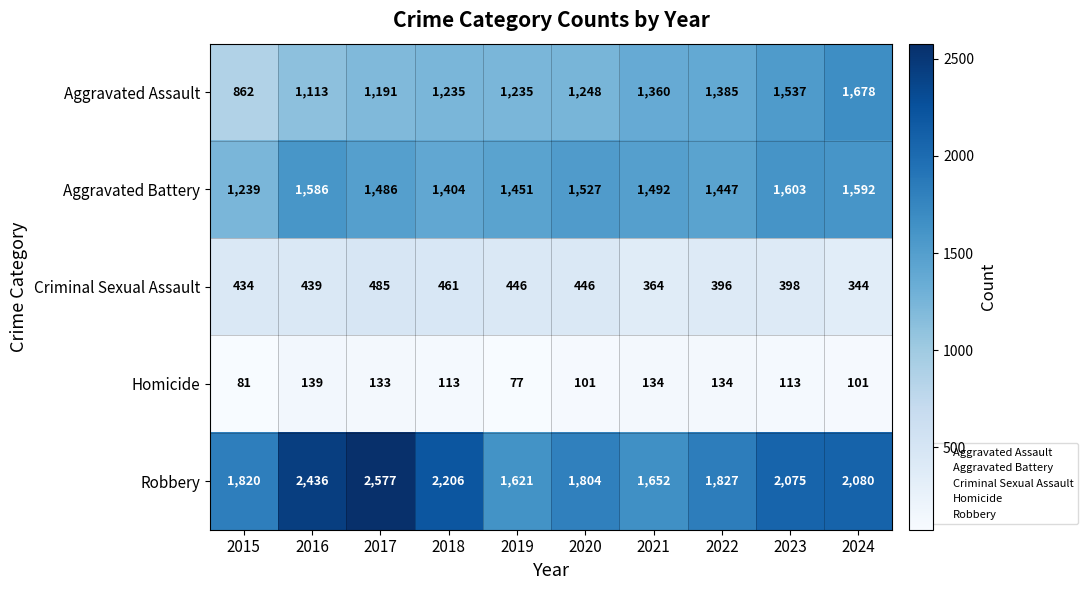

Between 2017 and 2023, which series saw the biggest shift?

Robbery